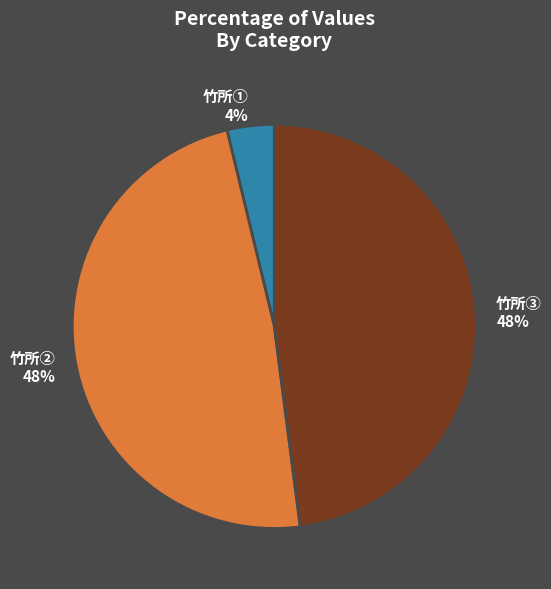

Is the sum of 竹所③ and 竹所② greater than half?

Yes